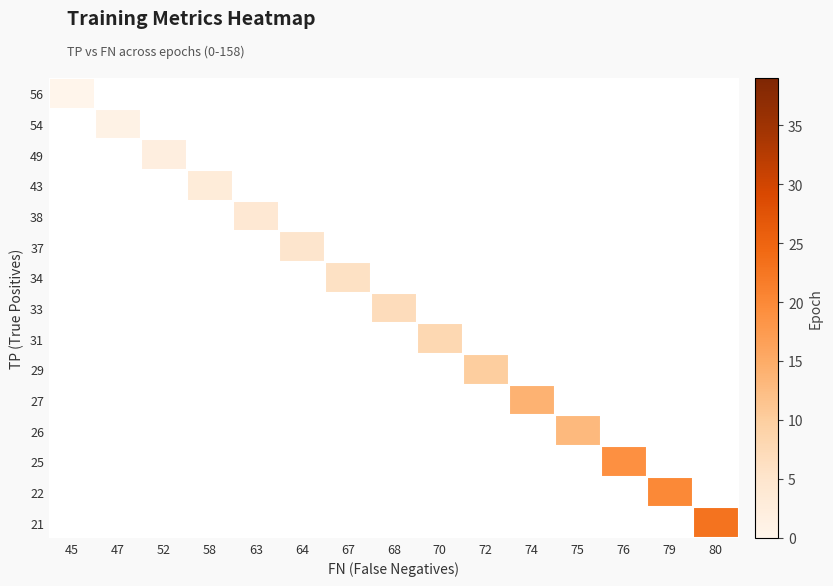

How many data points does each series have?

15